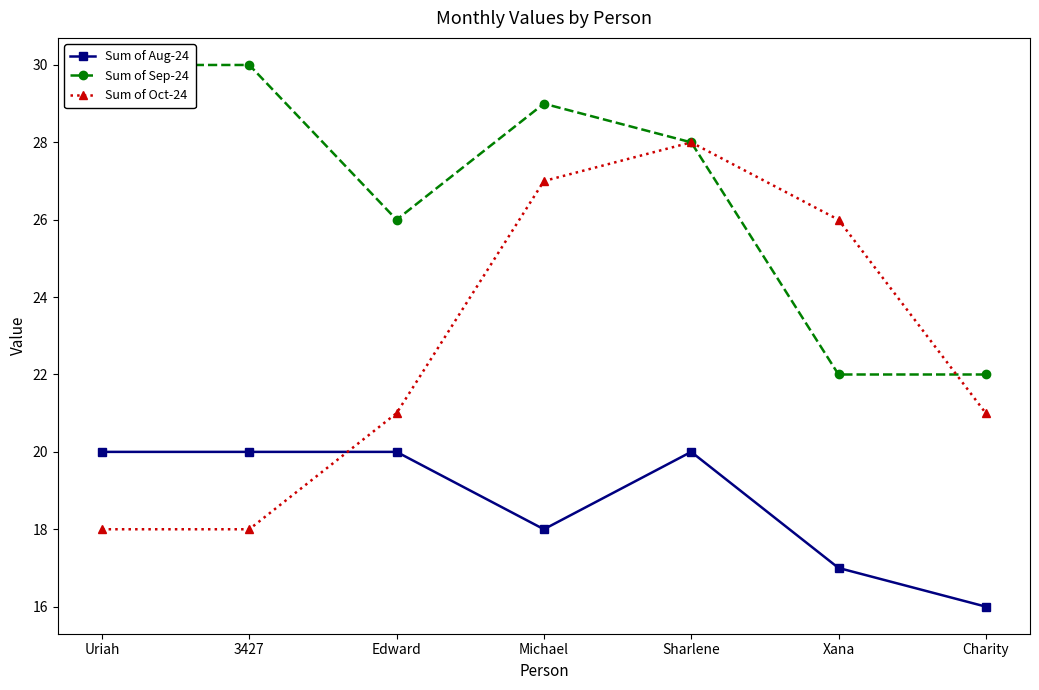

Which category has the highest value across all series?

Uriah